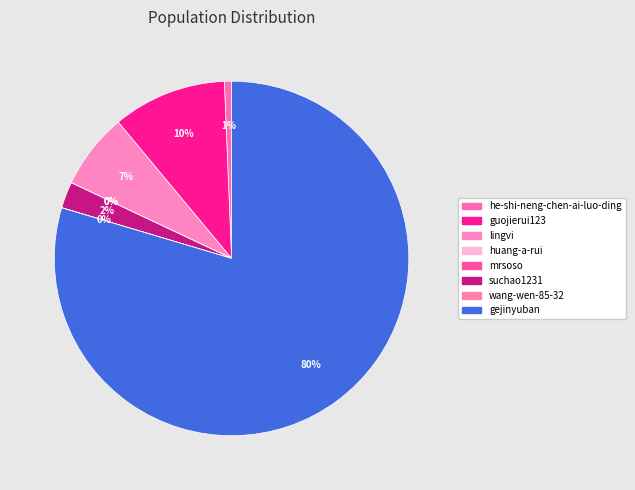

Is gejinyuban the majority of the pie?

Yes